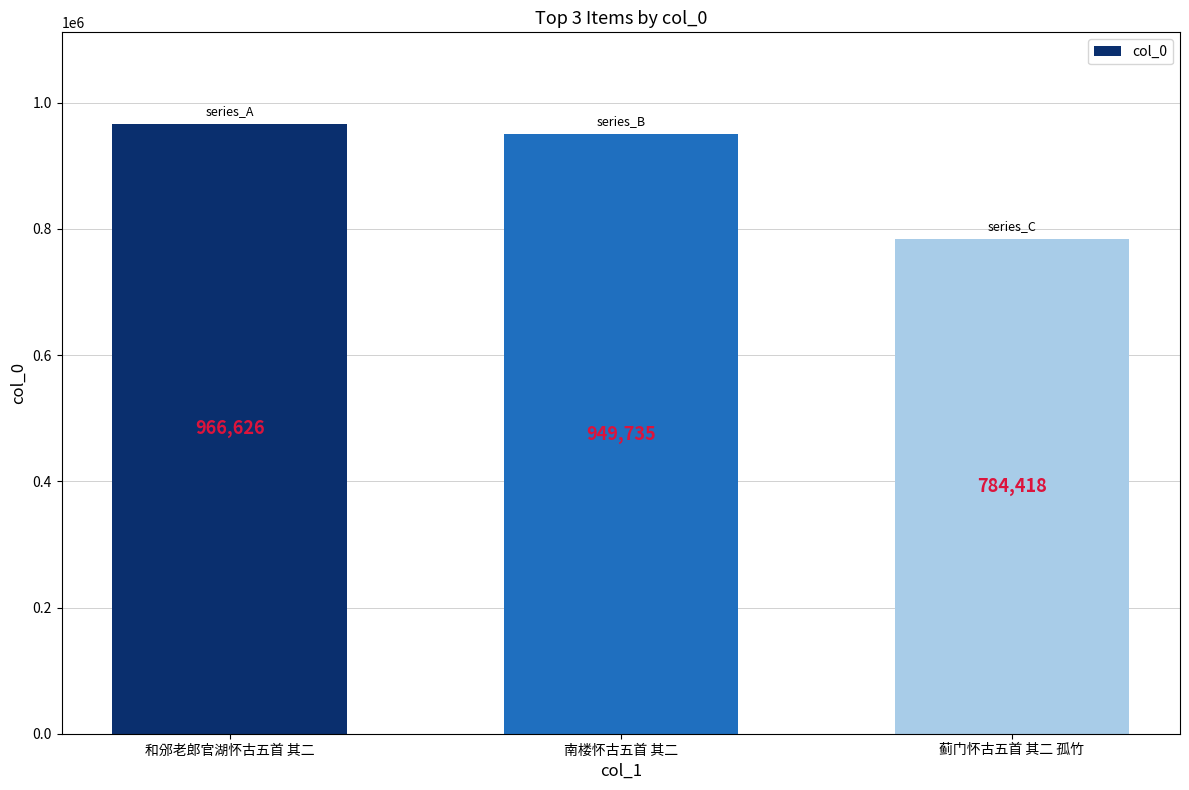

What is the change in value from 和邠老郎官湖怀古五首 其二 to 蓟门怀古五首 其二 孤竹?

-182208